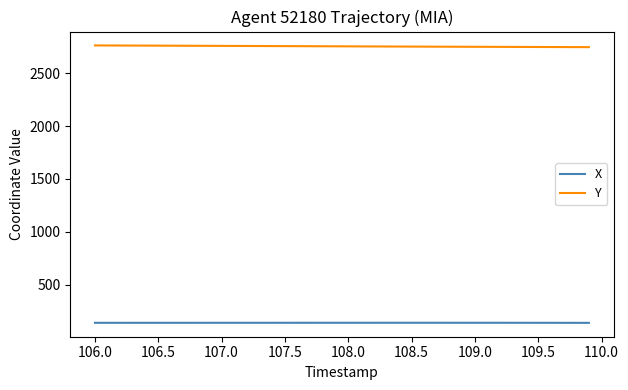

Which series has the largest total across all categories?

Y